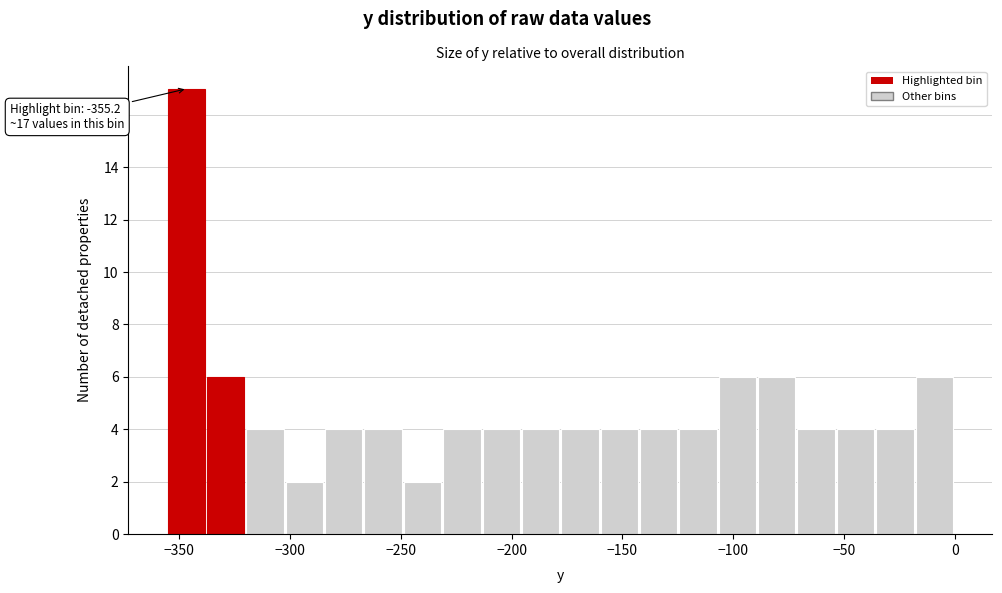

Read against the x-axis, roughly where is the centre of the tallest bar?

-345